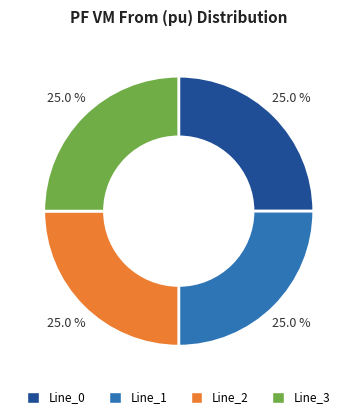

Approximately how many times larger is the value at Line_3 compared to Line_2?

1.0